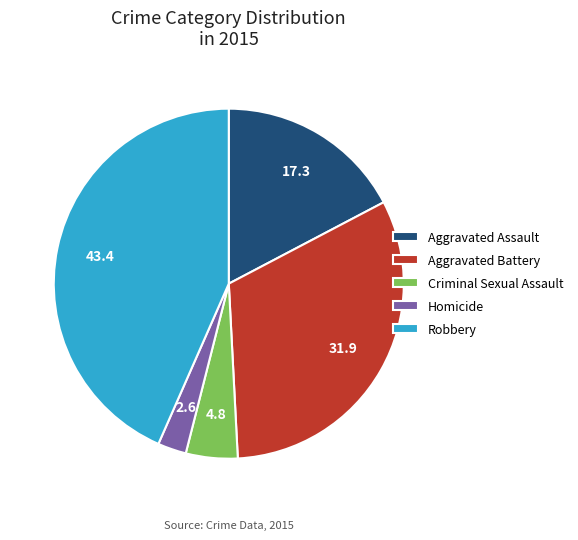

Rank the categories by value from lowest to highest.

Homicide, Criminal Sexual Assault, Aggravated Assault, Aggravated Battery, Robbery